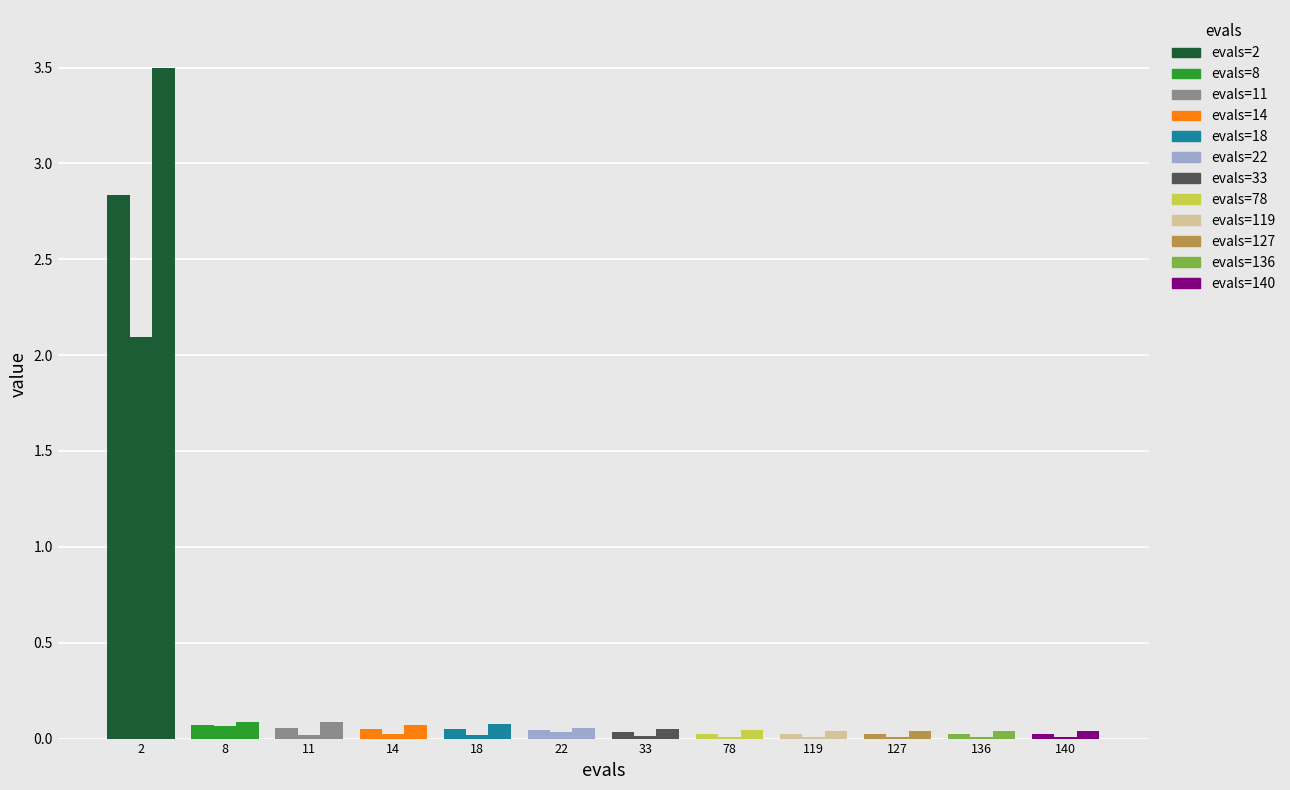

Reading right to left, what are all the values shown in this chart?

mean: 0.0	0.0	0.0	0.0	0.0	0.0	0.0	0.0	0.0	0.1	0.1	2.8
best: 0.0	0.0	0.0	0.0	0.0	0.0	0.0	0.0	0.0	0.0	0.1	2.1
worst: 0.0	0.0	0.0	0.0	0.0	0.0	0.1	0.1	0.1	0.1	0.1	3.5